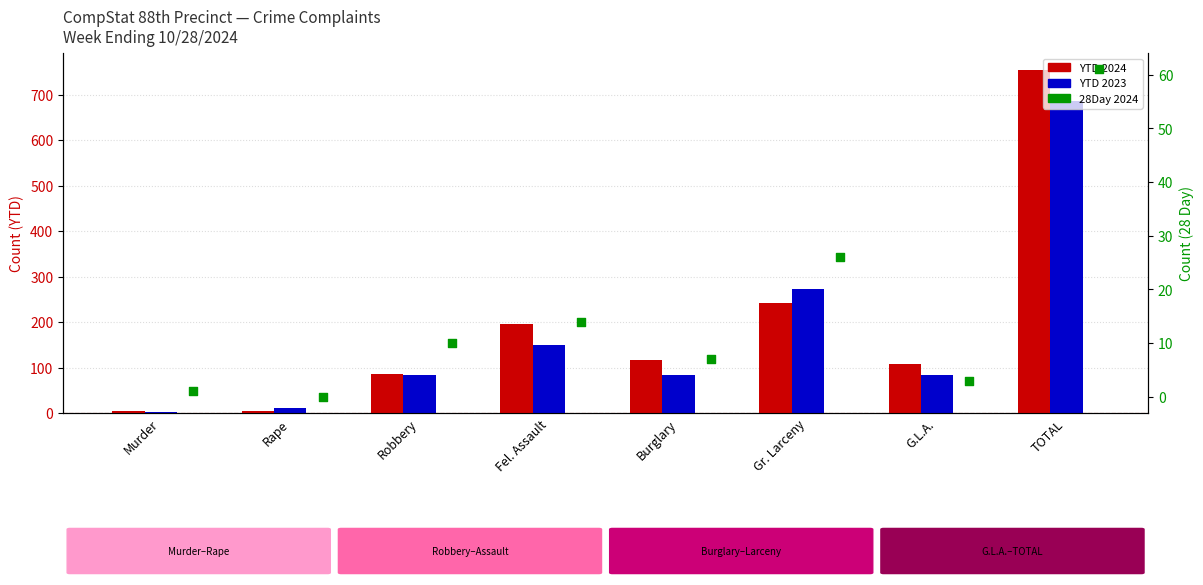

Which series contains the lowest Y value?

28Day 2024